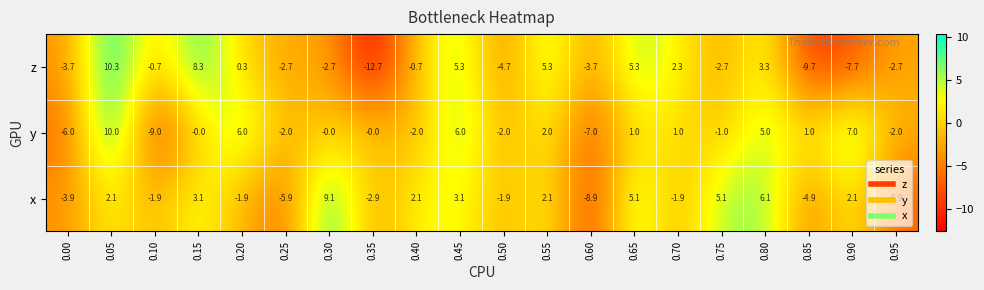

List the series in order of their overall mean, lowest first.

z, x, y